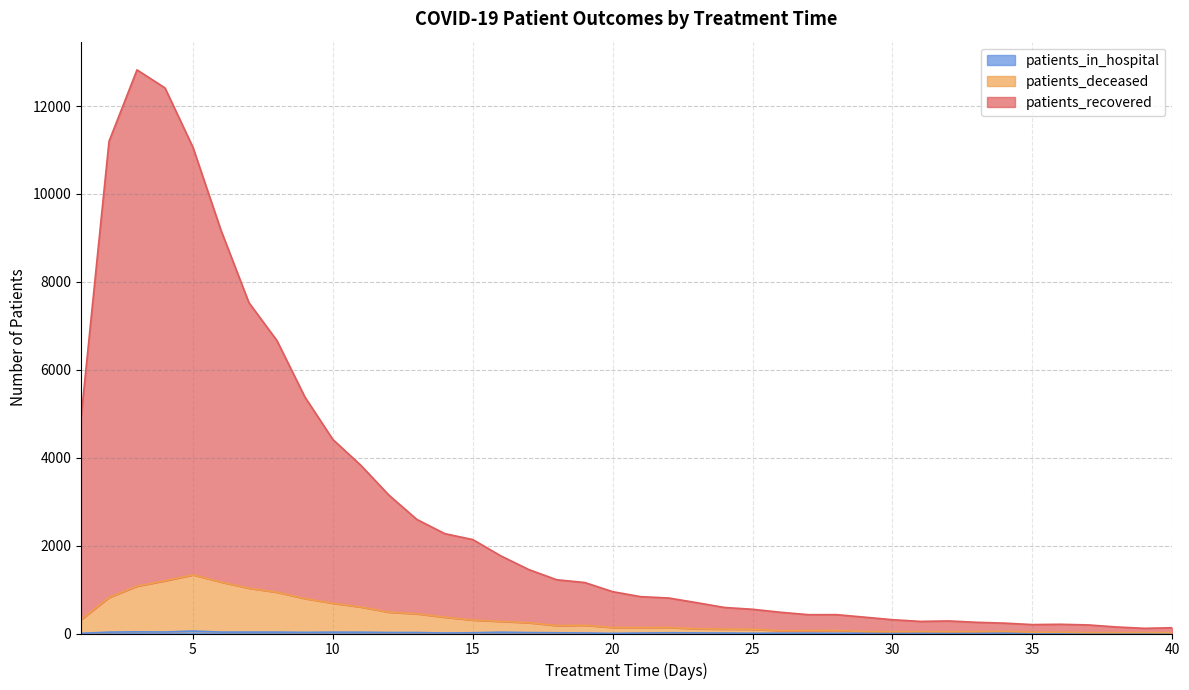

What is the difference between the patients_deceased values at 25 and 4?

1104